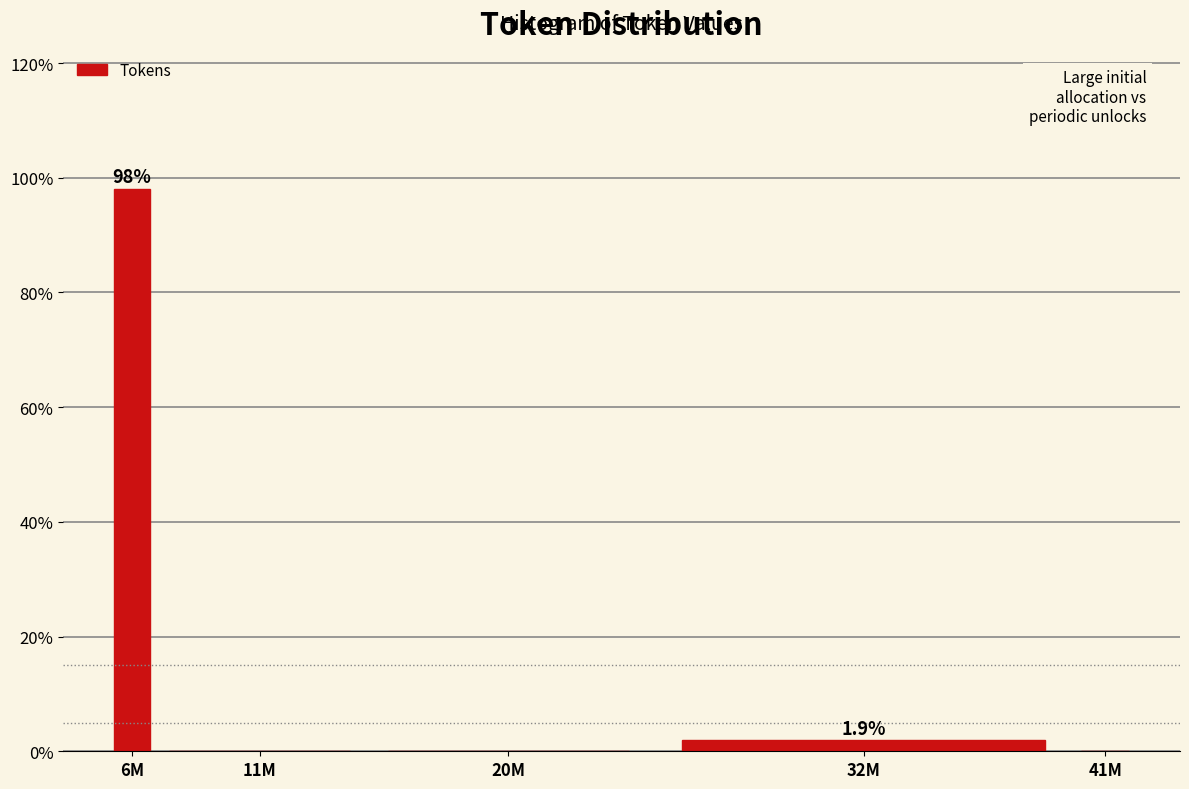

Reading right to left, transcribe all the data shown in this chart.

41M=0.0	32M=1.9	20M=0.0	11M=0.0	6M=98.1